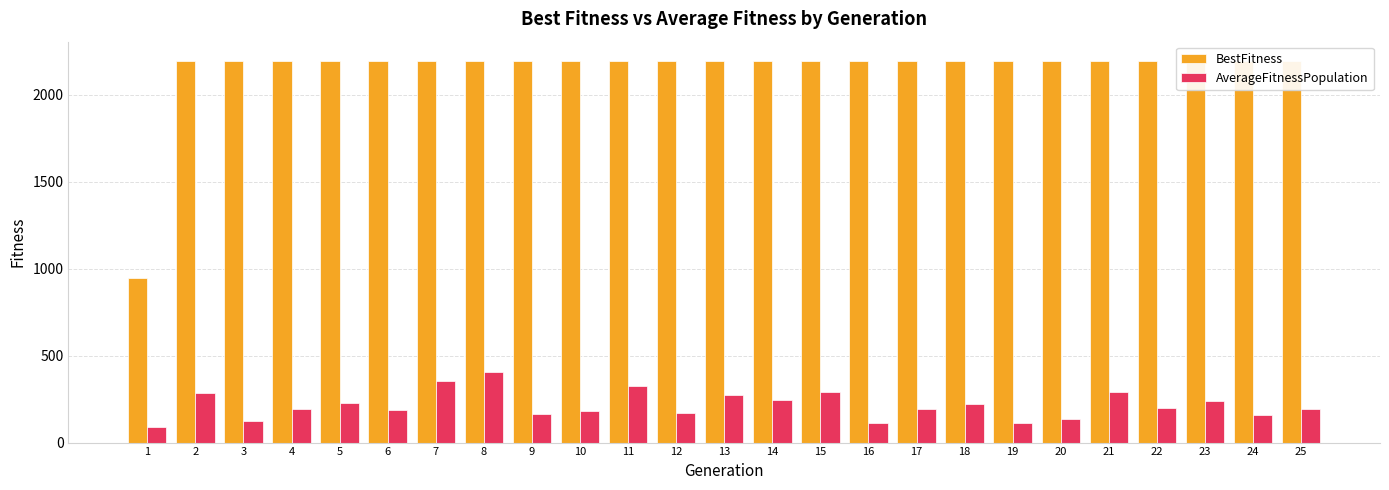

Rank the series by their maximum value, from highest to lowest.

BestFitness, AverageFitnessPopulation